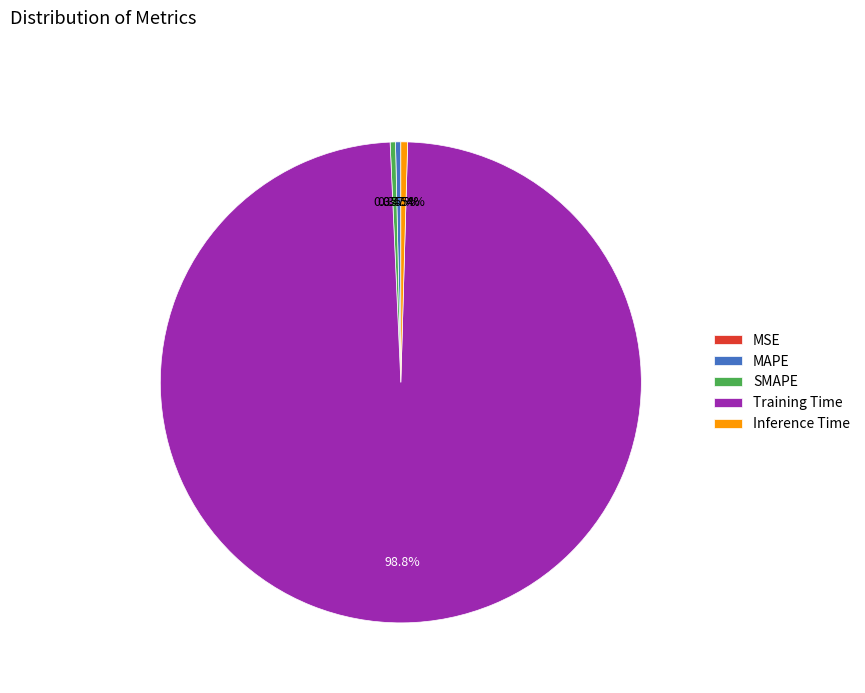

What is the largest slice in the pie chart?

Training Time